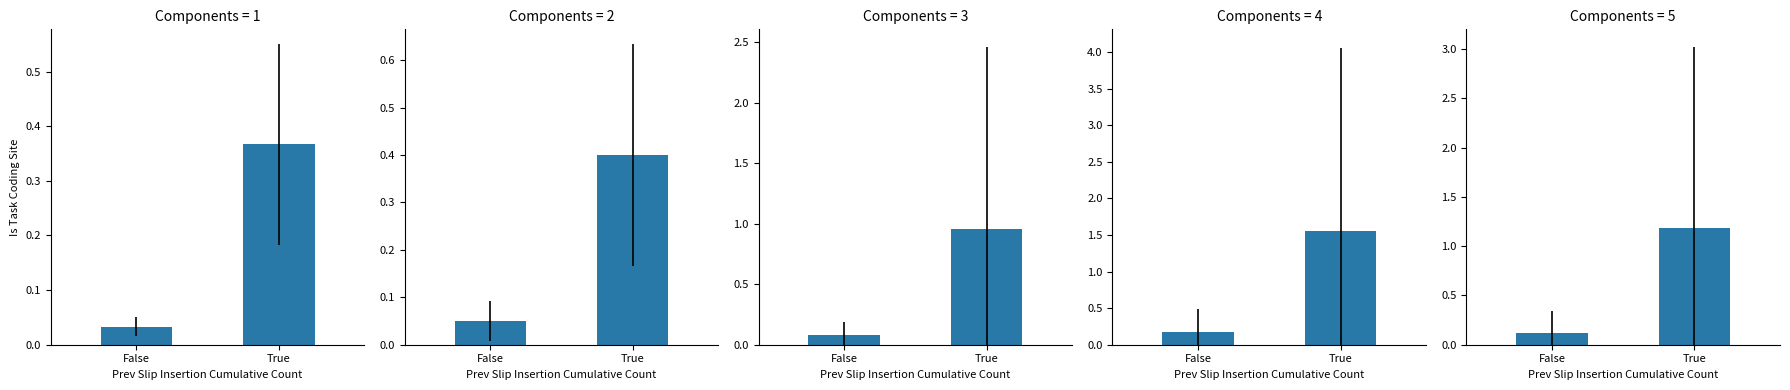

List the labels in order of value, smallest first.

False, True